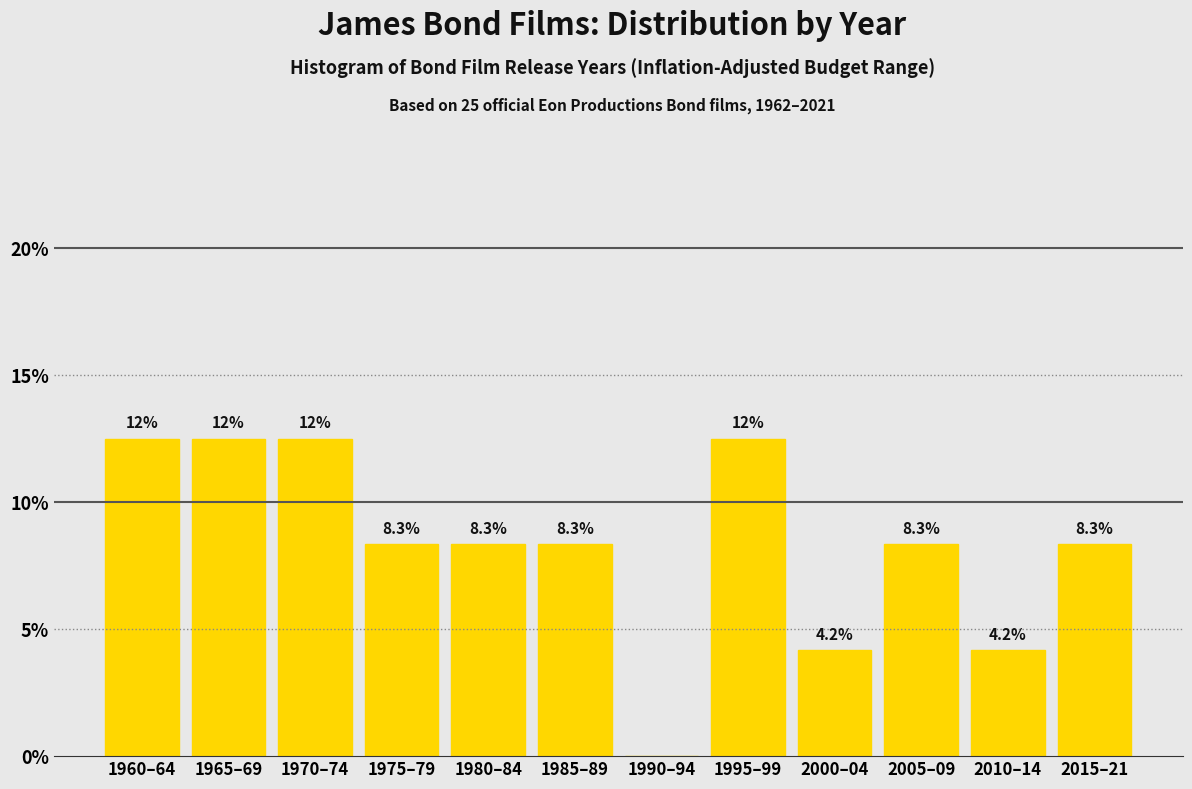

Reading left to right, extract all data points from this chart.

1960–64=12.5	1965–69=12.5	1970–74=12.5	1975–79=8.3	1980–84=8.3	1985–89=8.3	1990–94=0.0	1995–99=12.5	2000–04=4.2	2005–09=8.3	2010–14=4.2	2015–21=8.3